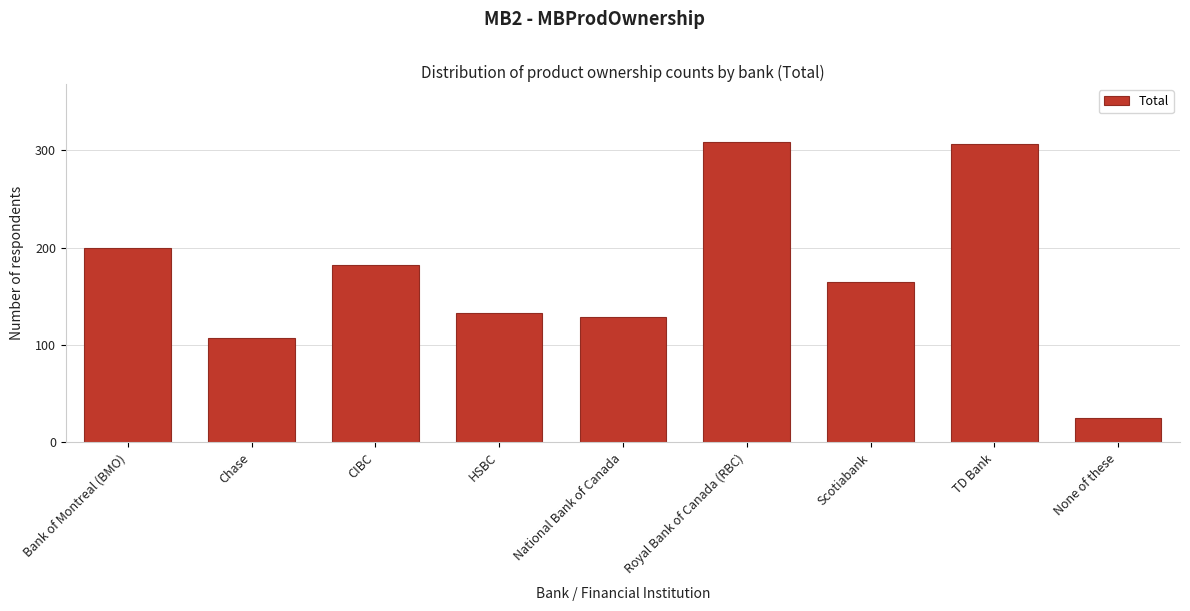

Reading left to right, extract all data points from this chart.

200	107	182	133	129	308	165	306	25